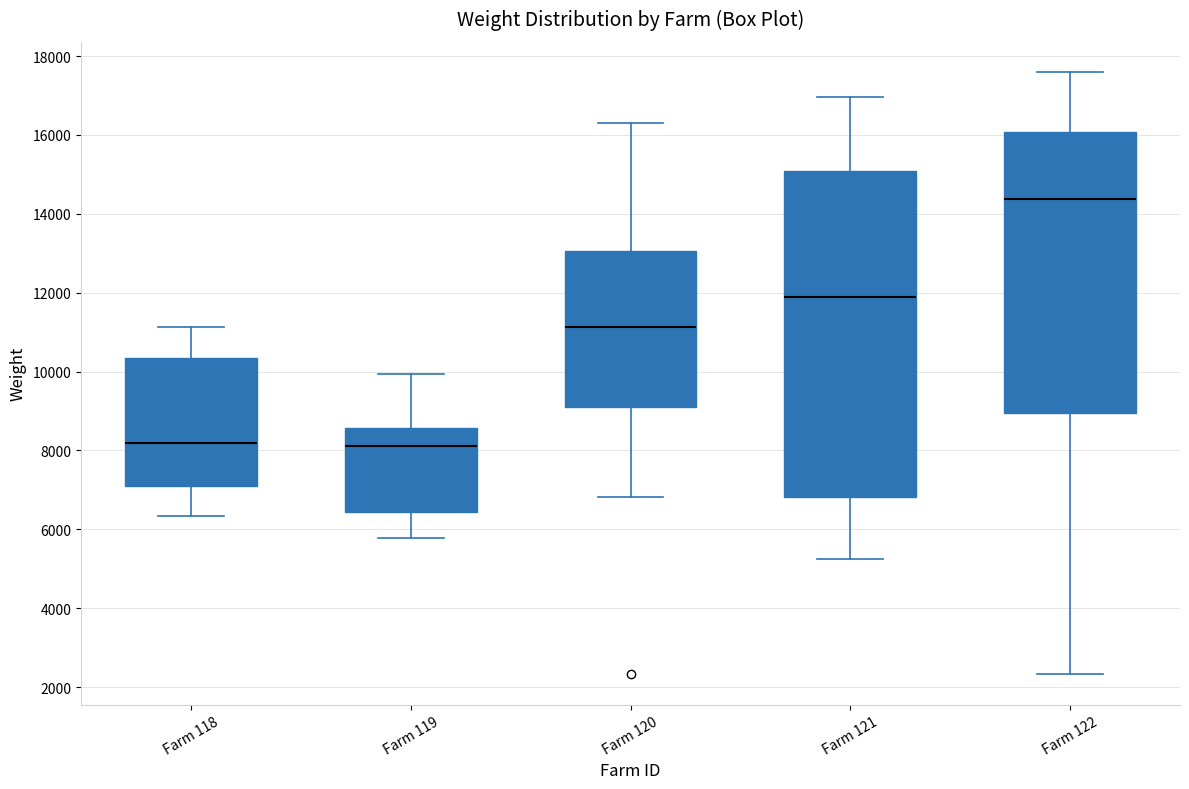

Reading left to right, transcribe this box plot: for each box, give where its median line is, the range the box spans, and where its two whiskers end, as read against the y-axis. The values are not printed on the chart, so give them approximately, as read against the axis.

Farm 118: median 8200, box 7200 to 10400, whiskers 6400 to 11200
Farm 119: median 8200, box 6400 to 8600, whiskers 5800 to 10000
Farm 120: median 11200, box 9200 to 13000, whiskers 6800 to 16400
Farm 121: median 11800, box 6800 to 15000, whiskers 5200 to 17000
Farm 122: median 14400, box 9000 to 16000, whiskers 2400 to 17600